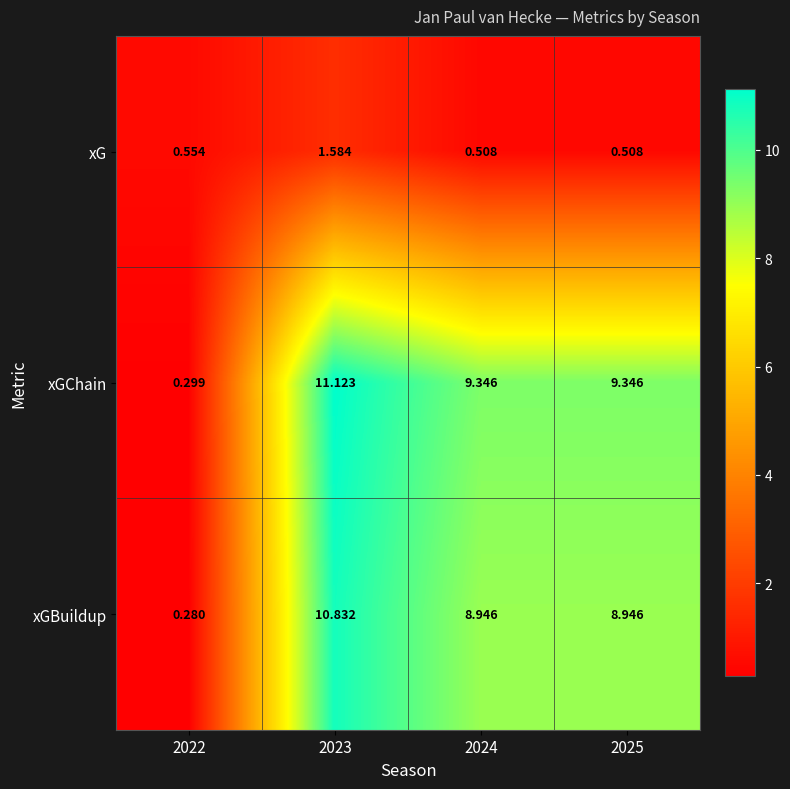

Which series has the widest spread of values?

xGChain